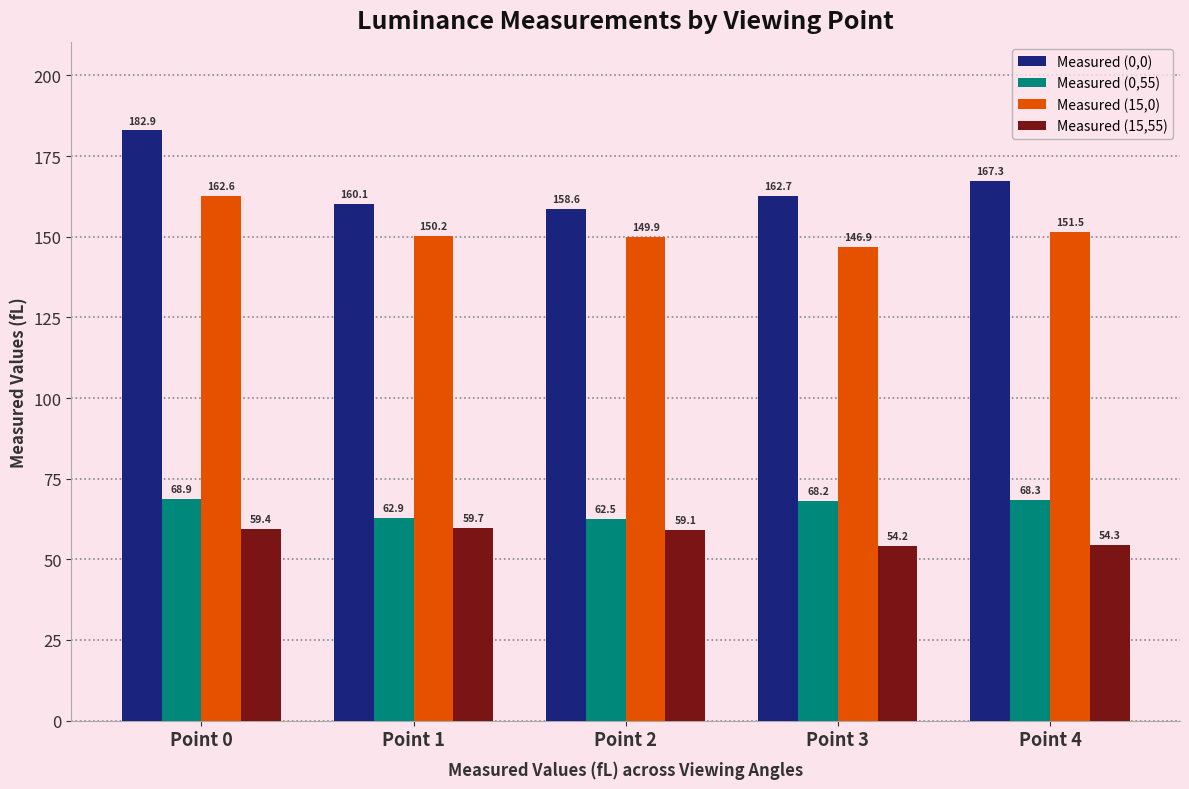

Is the value of Measured (15,55) at Point 3 greater than the value of Measured (15,0) at Point 4?

No